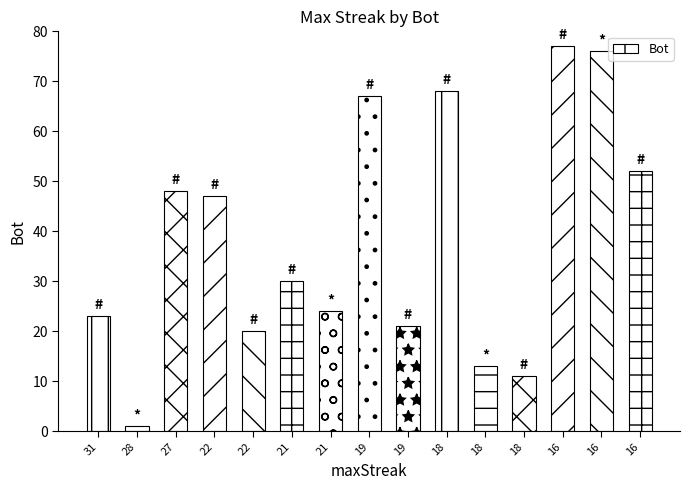

What is the difference between the maximum and second lowest values?

66